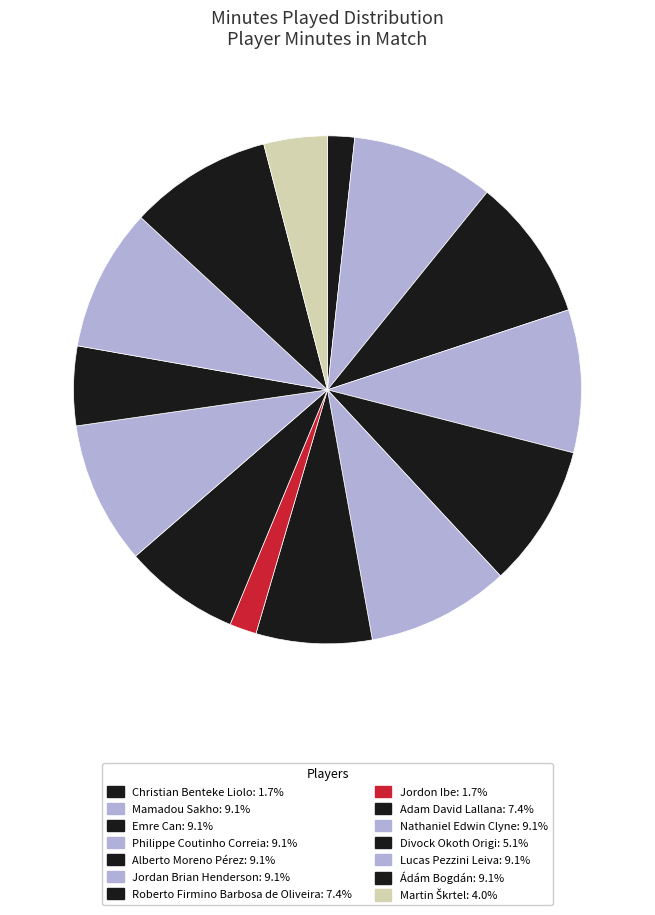

How many segments does this pie chart have?

14